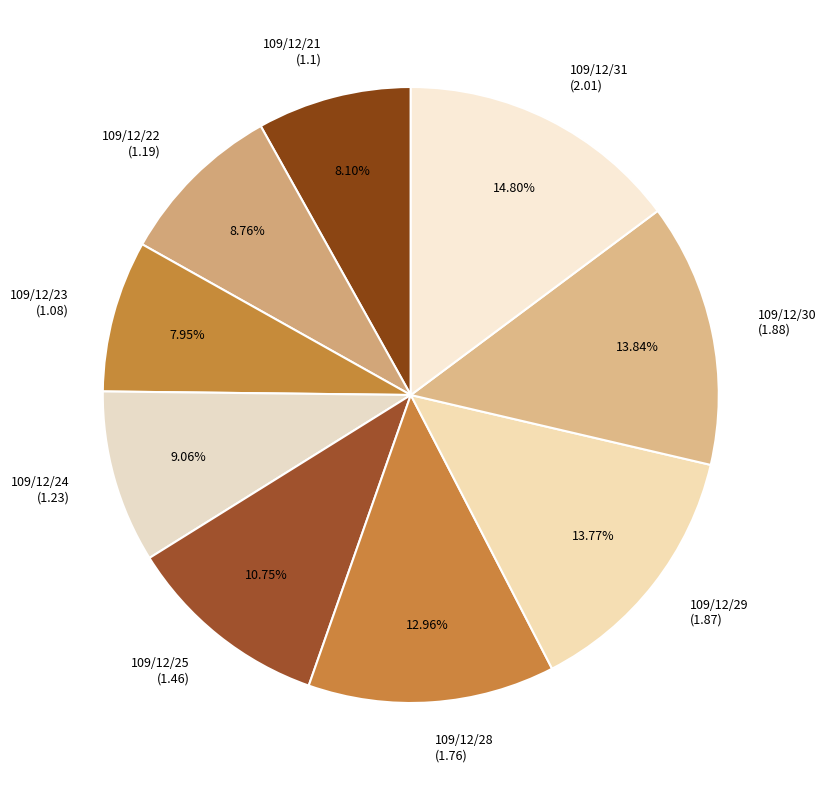

Combined, do 109/12/28 (1.76) and 109/12/22 (1.19) account for over 50%?

No